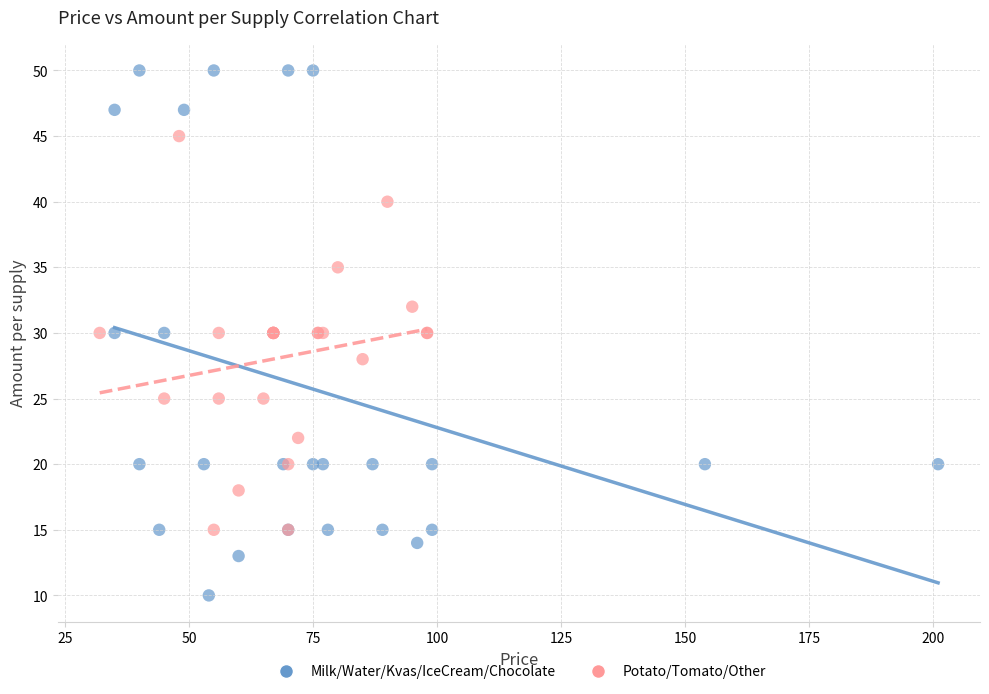

Which series has the largest Y range (max minus min)?

Milk/Water/Kvas/IceCream/Chocolate